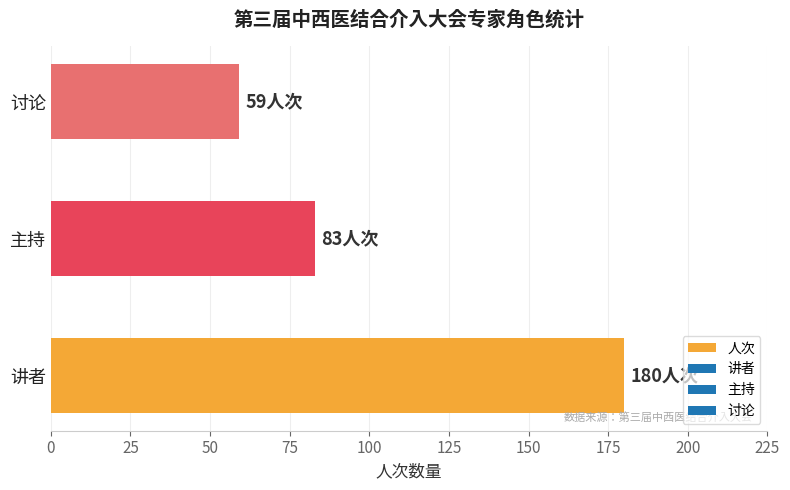

The chart shows a value of 311 at 讲者. True or false?

False